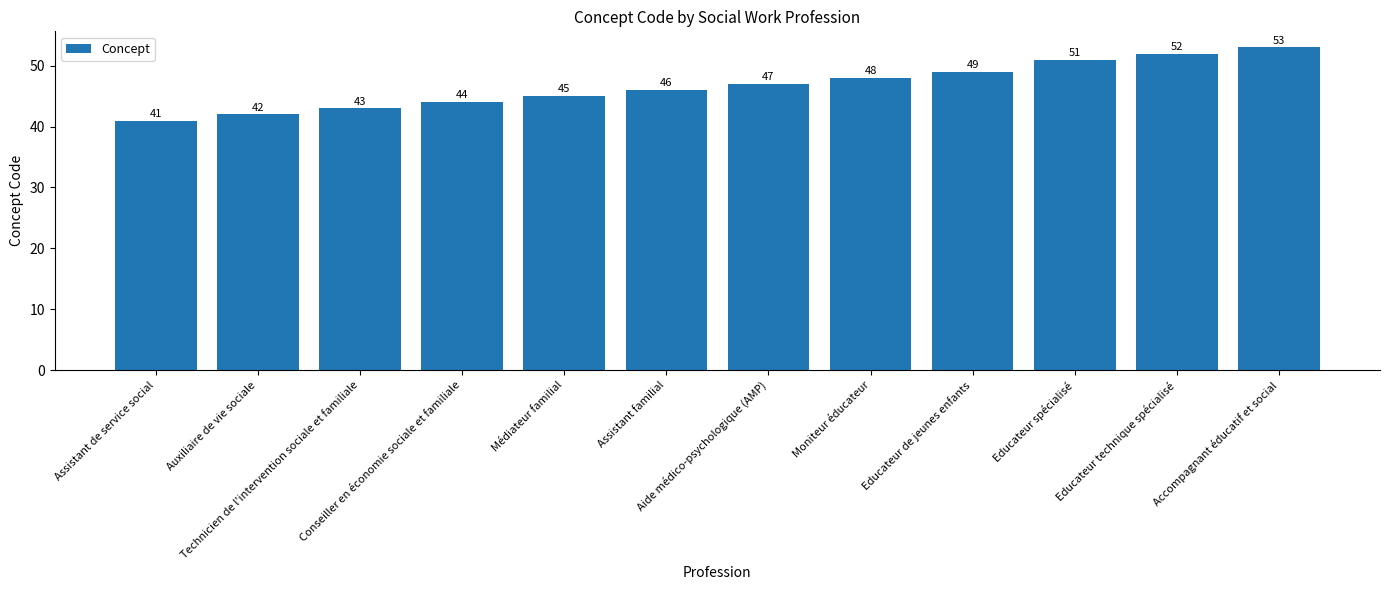

What is the sum of the values at Assistant familial and Educateur technique spécialisé?

98